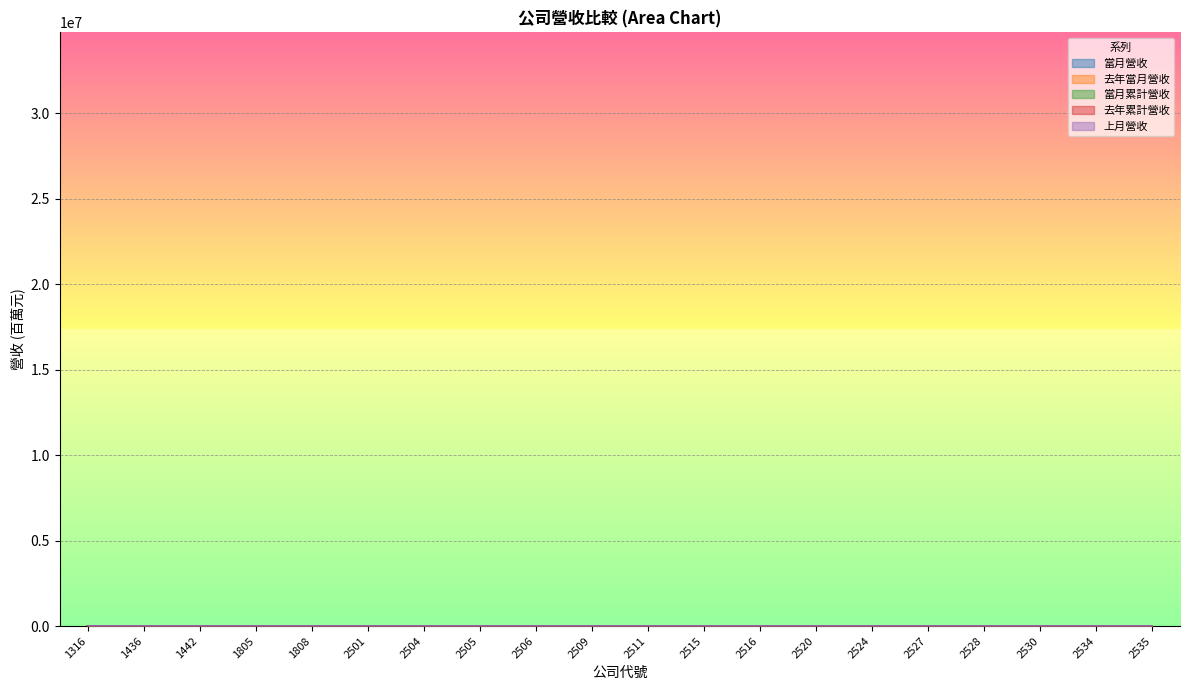

The 當月營收 series shows 0.2 at 2506. True or false?

True